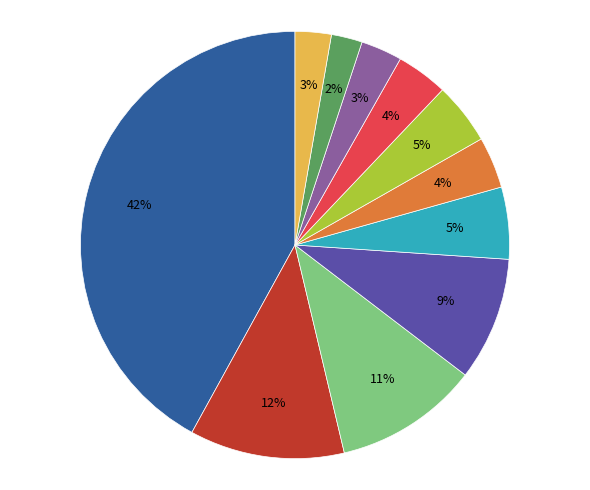

Is there a majority slice in this chart?

No